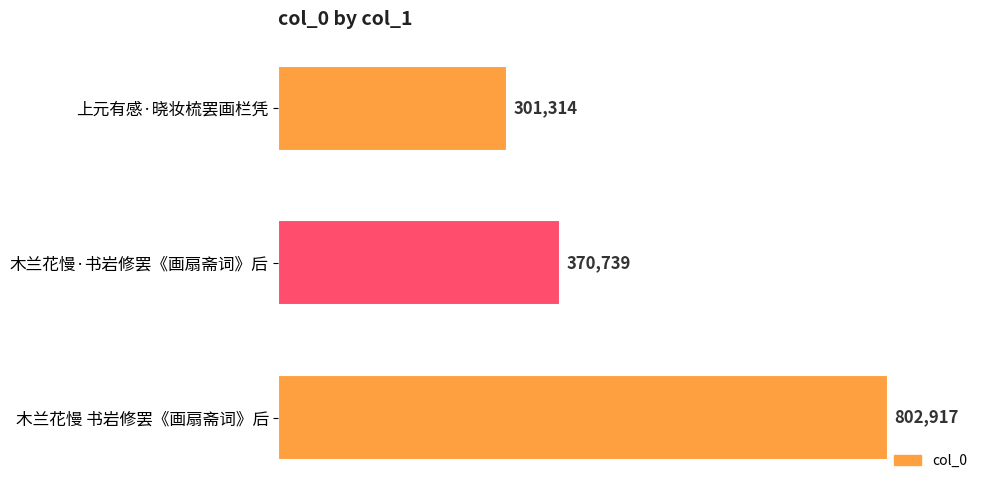

True or false: the data shows 109792 at 上元有感·晓妆梳罢画栏凭.

False